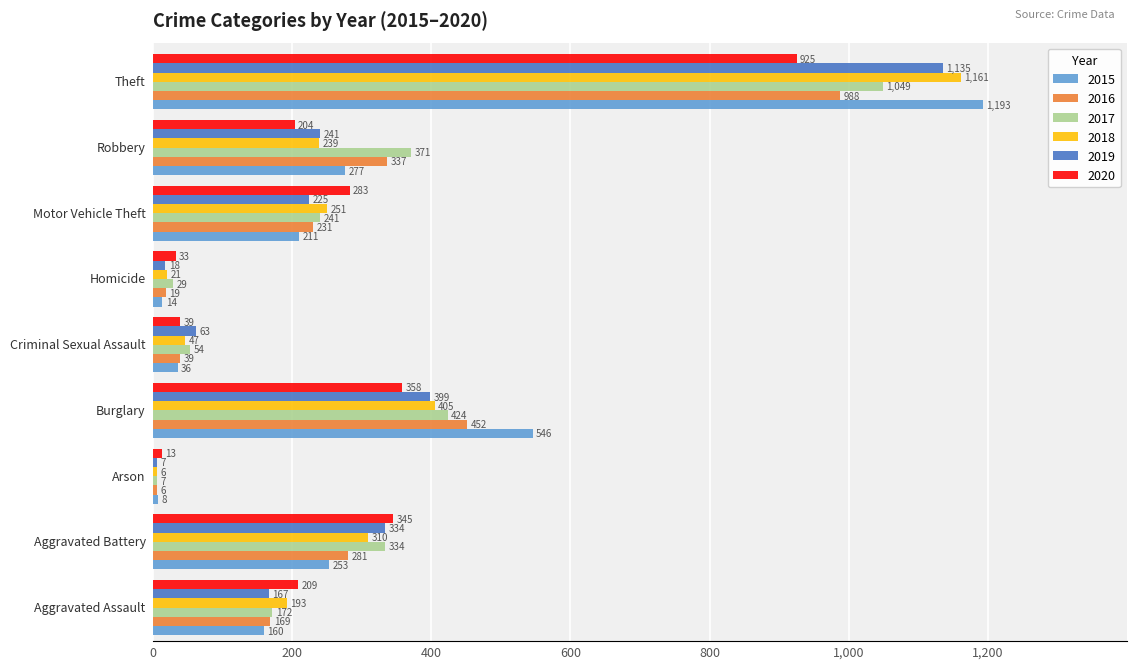

Which series has the widest spread of values?

2015